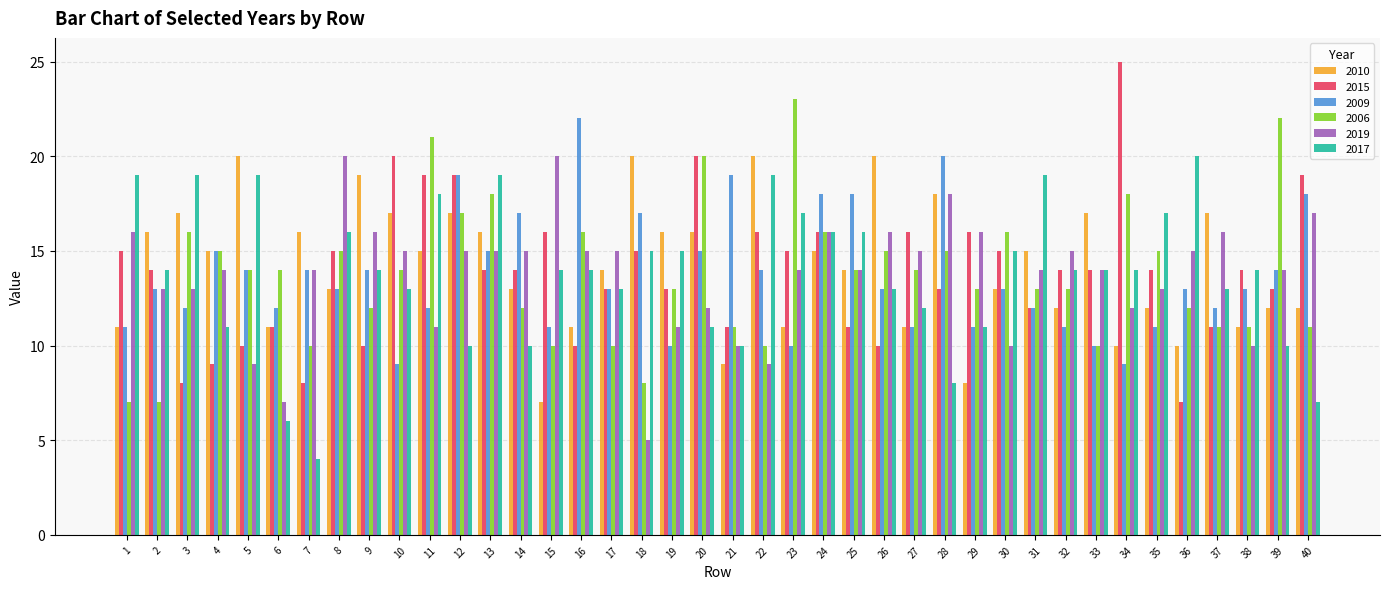

Which series has the largest range (max minus min)?

2015